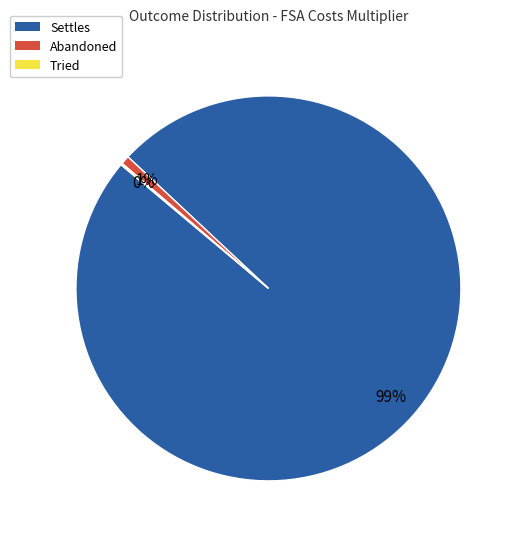

To the nearest percent, what is the difference between the largest and smallest slice percentages?

99%